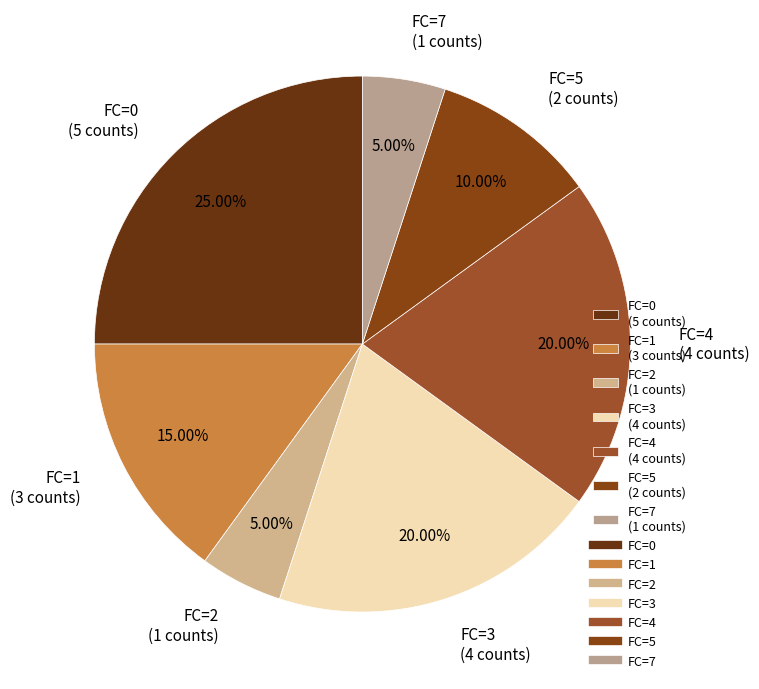

Between FC=4 (4 counts) and FC=5 (2 counts), which is larger?

FC=4 (4 counts)